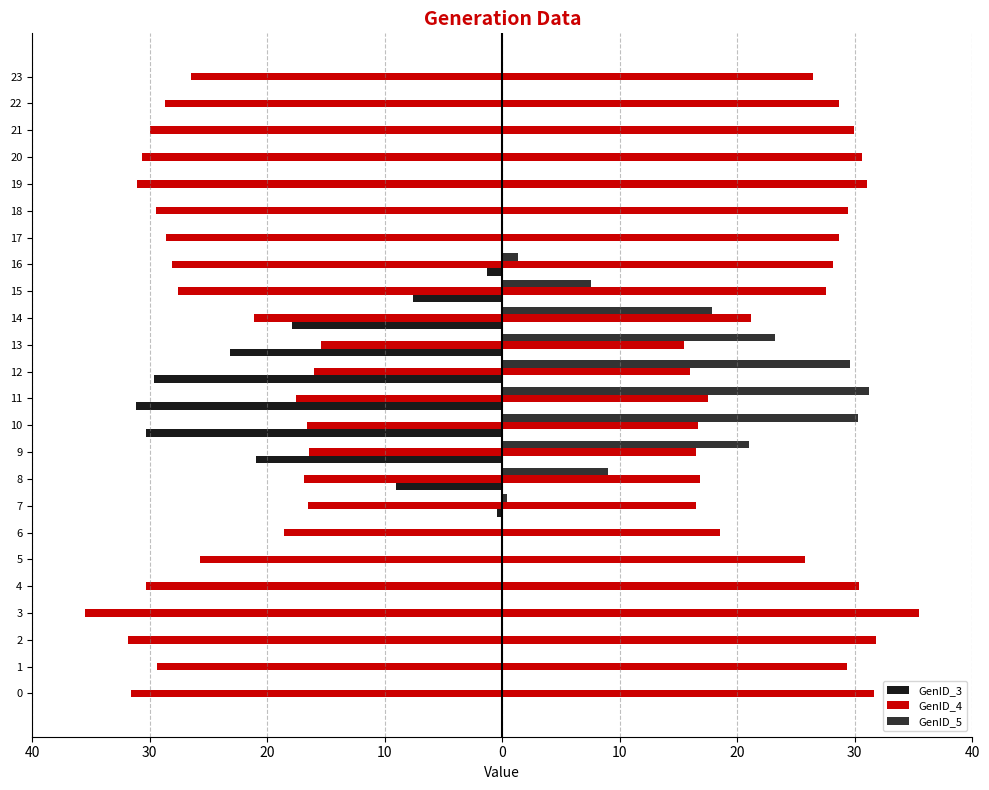

What is the average value of the GenID_5 series?

7.1